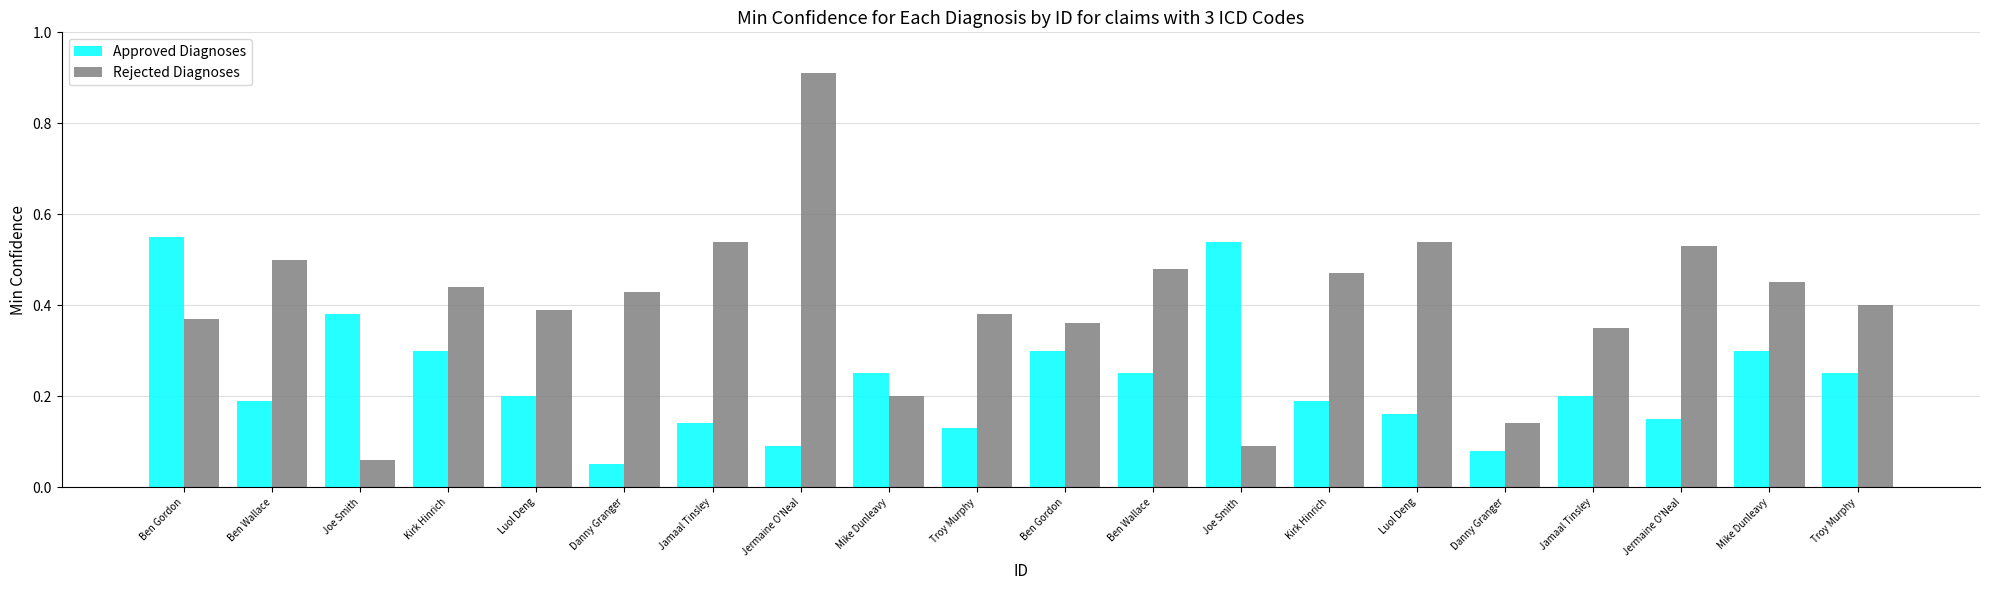

Which series has the largest range (max minus min)?

Rejected Diagnoses